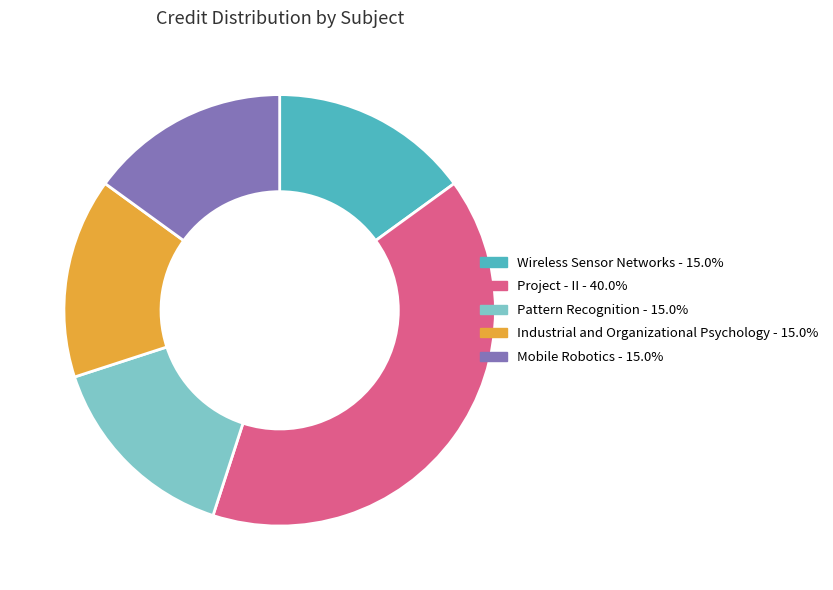

Does Wireless Sensor Networks account for over 50% of the chart?

No